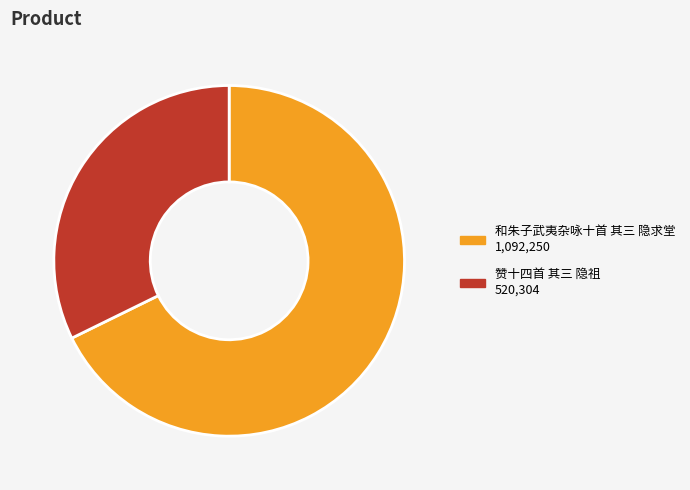

Combined, do 和朱子武夷杂咏十首 其三 隐求堂 and 赞十四首 其三 隐祖 account for over 50%?

Yes